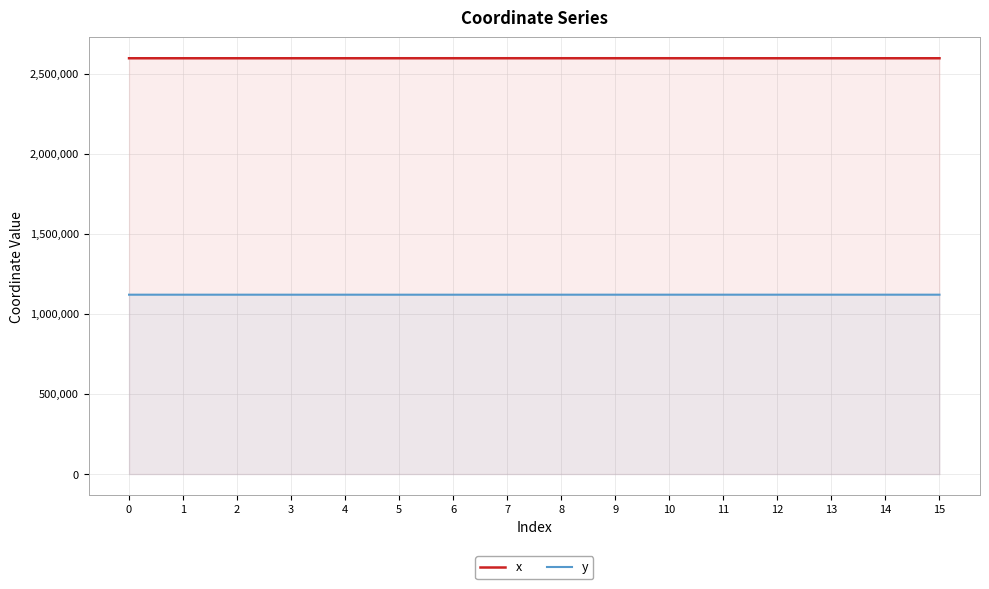

Reading left to right, transcribe all the data shown in this chart.

x: 0=2595482.1	1=2595475.4	2=2595475.3	3=2595467.3	4=2595502.2	5=2595573.0	6=2595575.9	7=2595583.2	8=2595590.0	9=2595601.3	10=2595585.7	11=2595503.6	12=2595435.3	13=2595473.2	14=2595473.7	15=2595475.3
y: 0=1119642.3	1=1119605.9	2=1119660.2	3=1119579.8	4=1119667.5	5=1119564.6	6=1119571.7	7=1119589.1	8=1119626.8	9=1119688.7	10=1119691.3	11=1119693.4	12=1119705.6	13=1119729.9	14=1119713.3	15=1119660.2